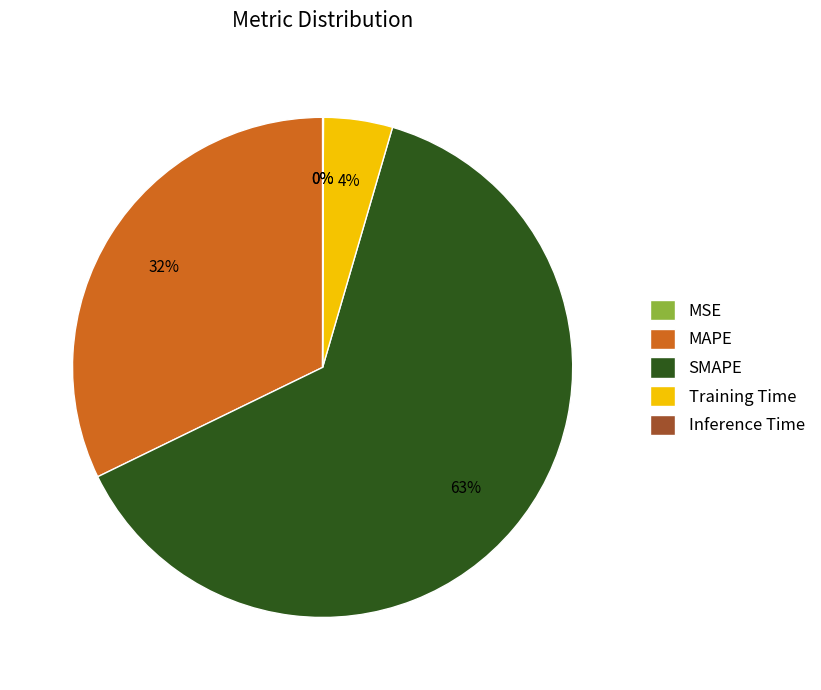

Does any single category account for the majority?

Yes